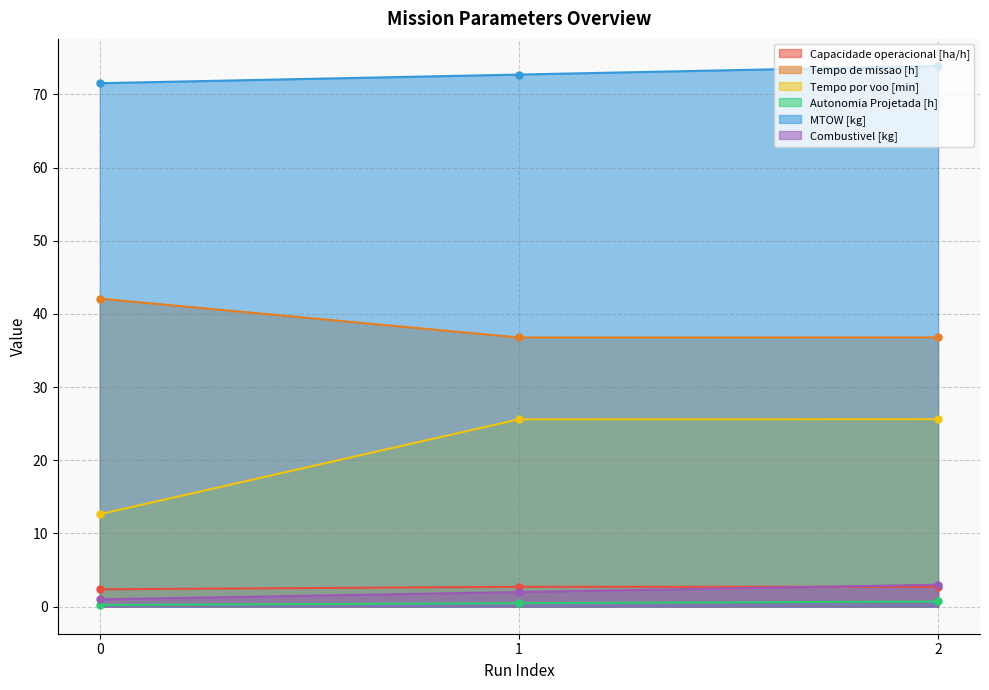

List the labels in order of Combustivel [kg] value, smallest first.

0, 1, 2